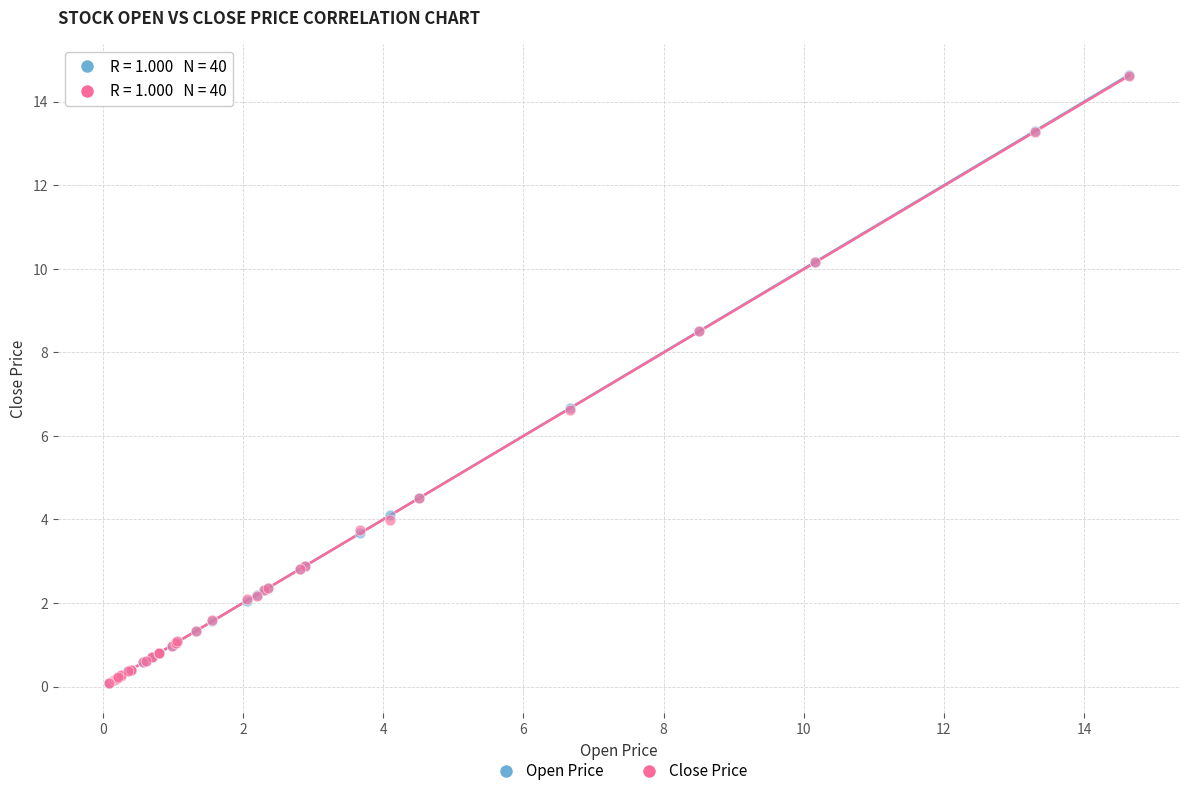

Which series has the widest spread of Y values?

Open Price